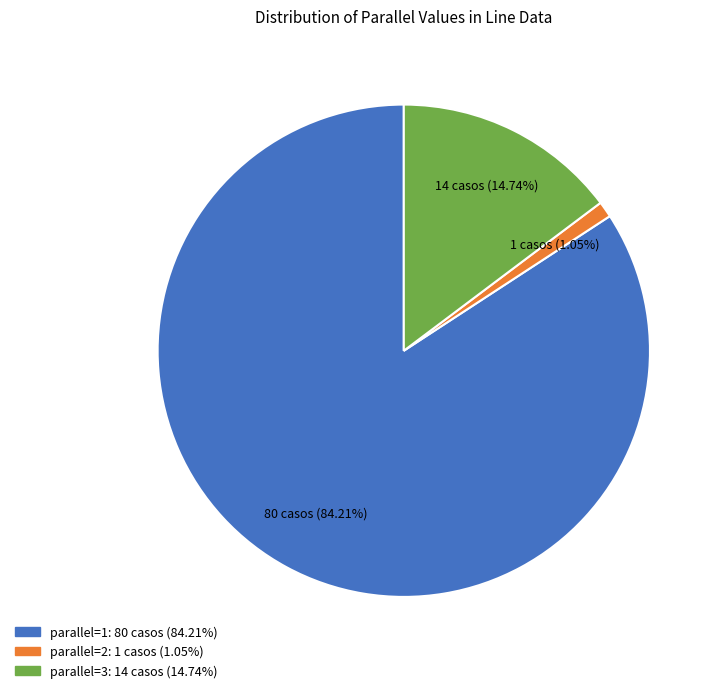

Is there any slice that represents more than half of the pie?

Yes